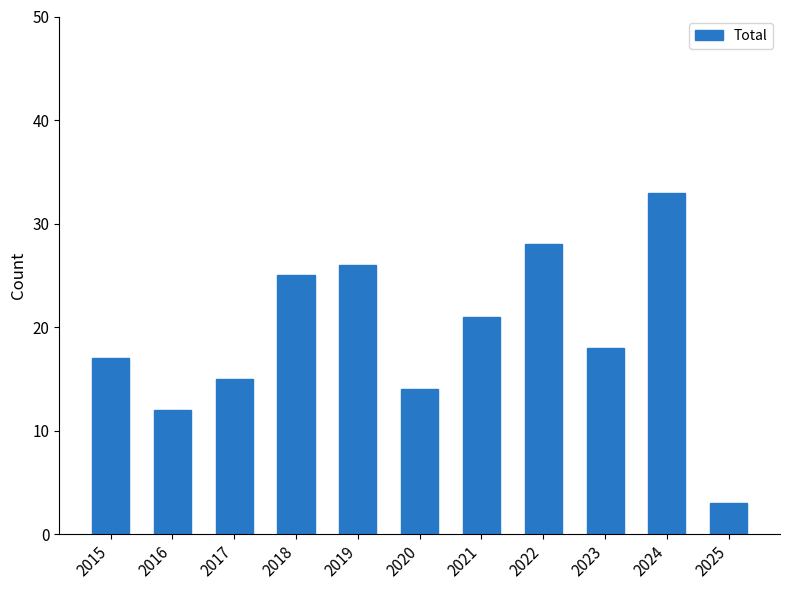

What is the greatest value displayed?

33